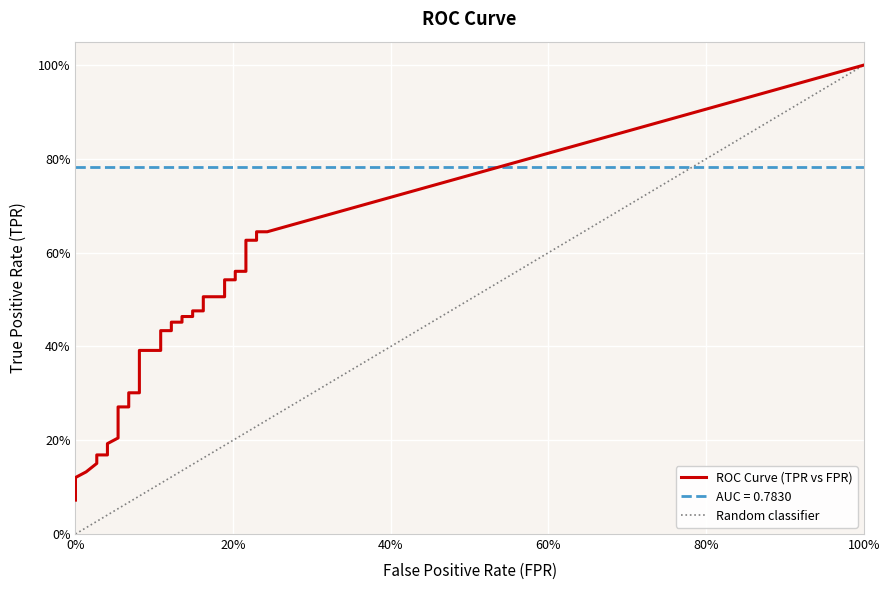

Is it true that tpr equals 0.1 at 1?

True